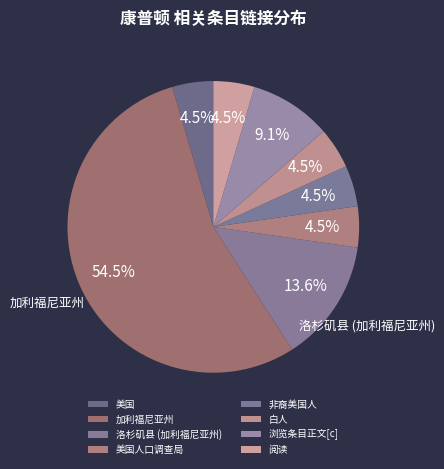

How many segments does this pie chart have?

8